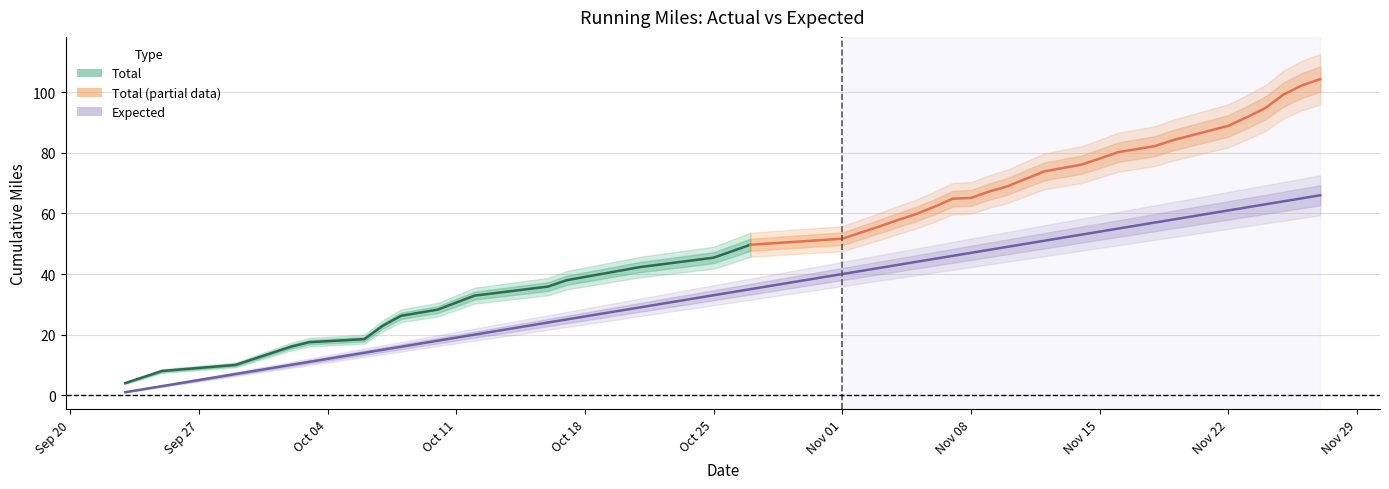

What is the difference between the maximum and minimum values?

65